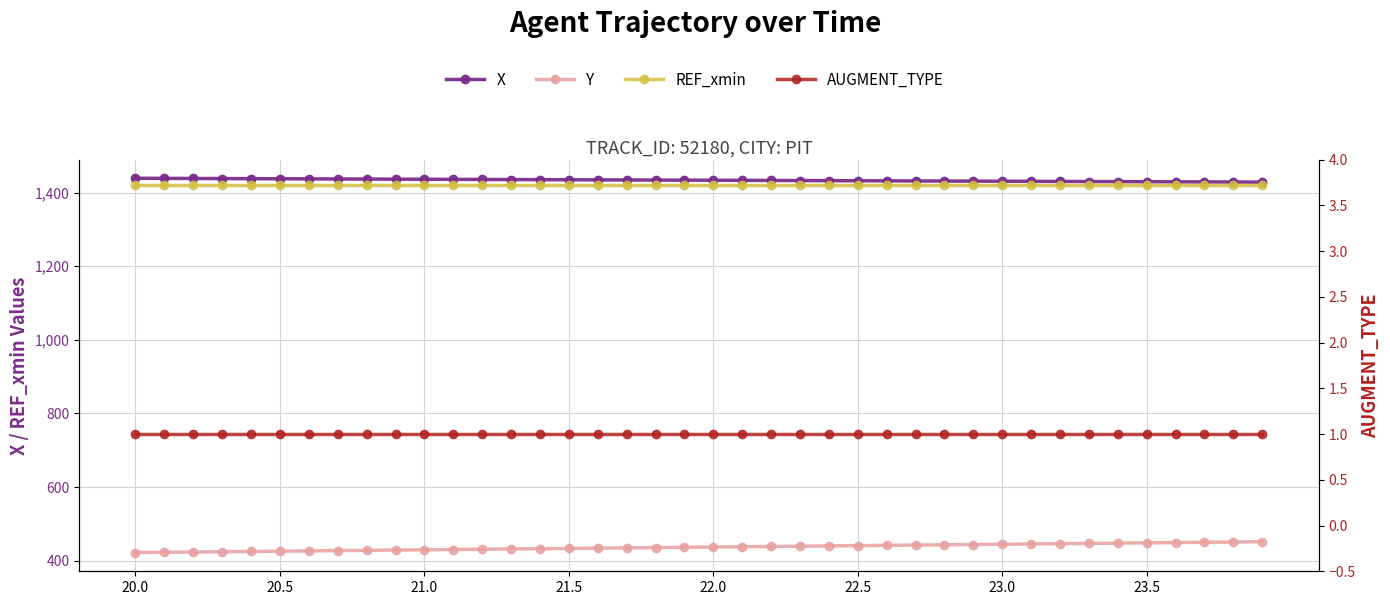

What is the lowest value of the REF_xmin series?

1421.5